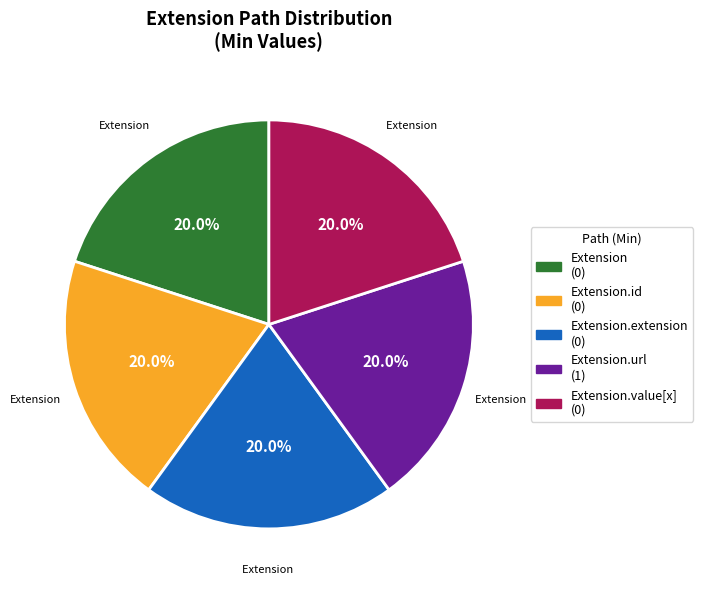

To the nearest percent, what is the average slice percentage?

20%